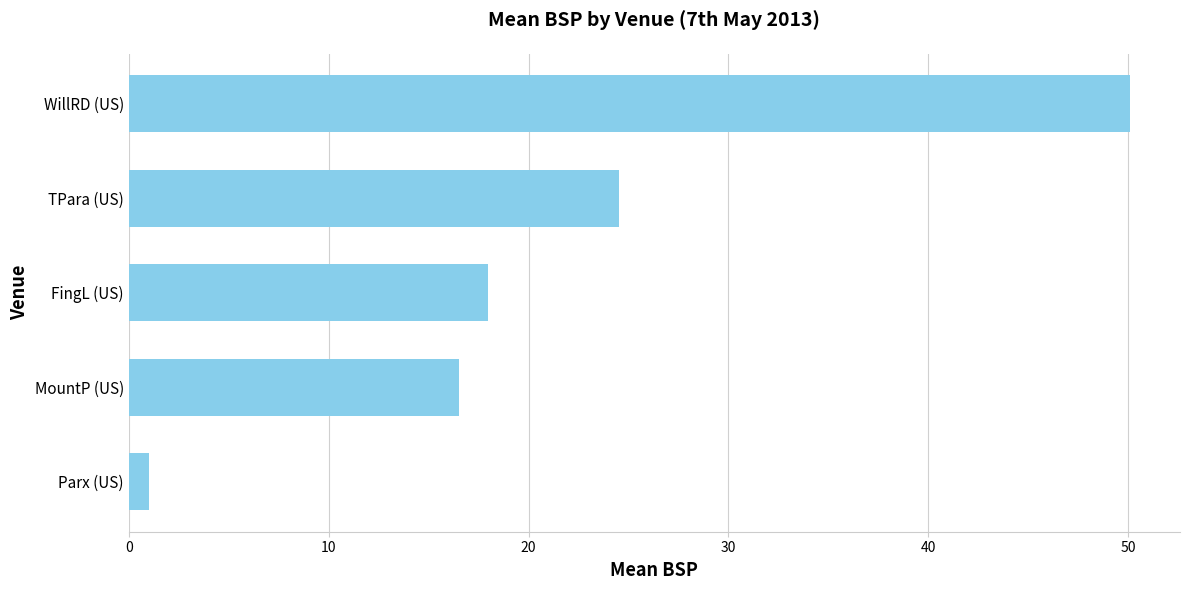

Where is the data nearest to the value 25?

TPara (US)